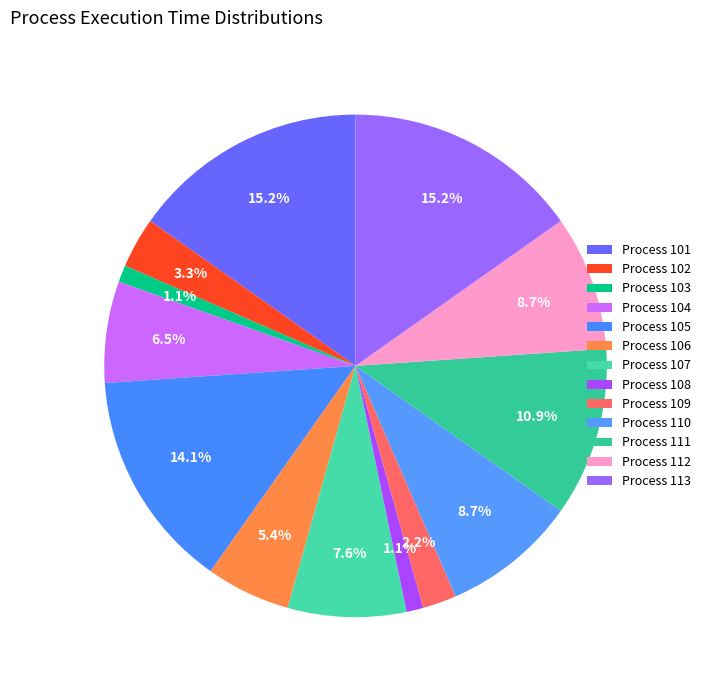

How many segments does this pie chart have?

13